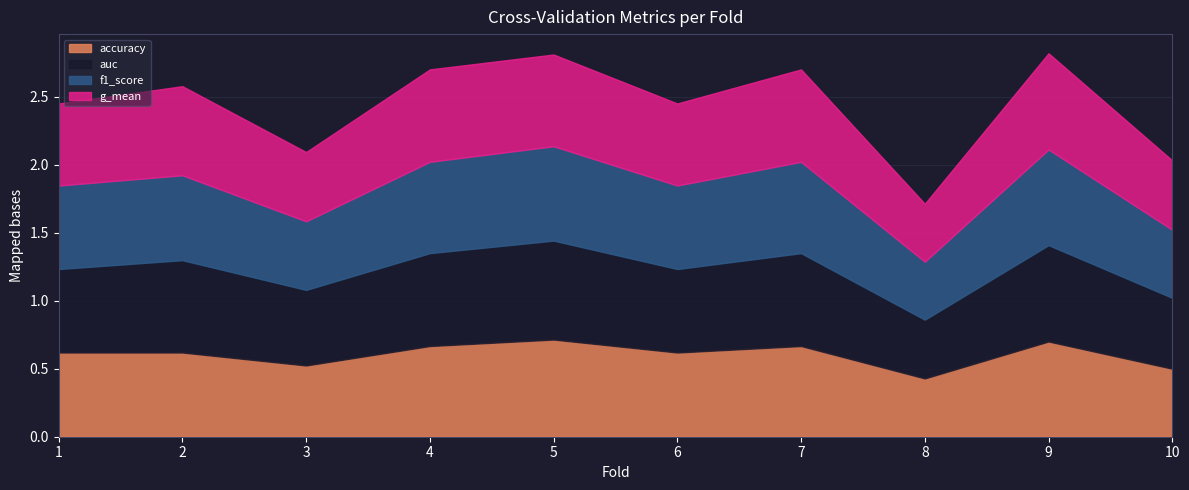

How many interior local valleys does the g_mean series have?

3